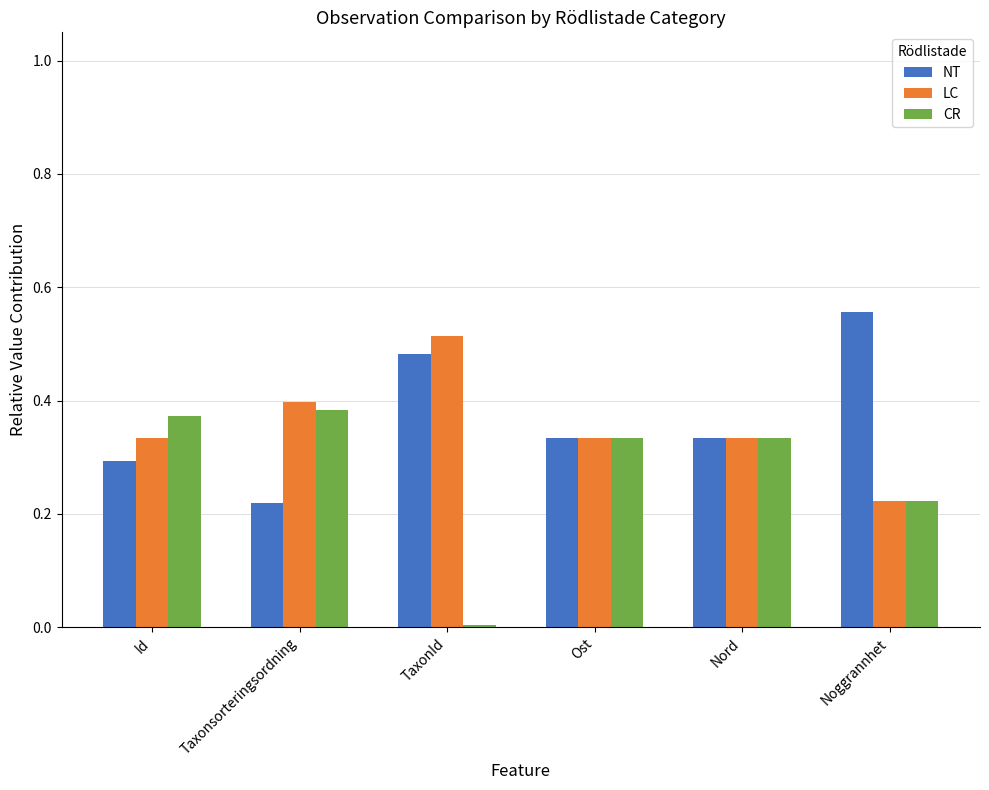

What are all the series names shown in the legend?

NT, LC, CR